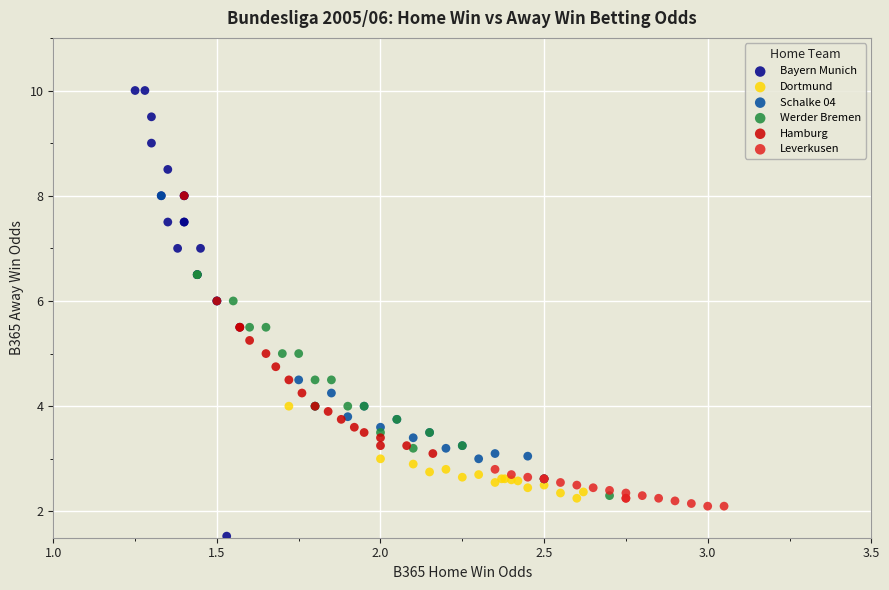

Which series contains the highest Y value?

Bayern Munich